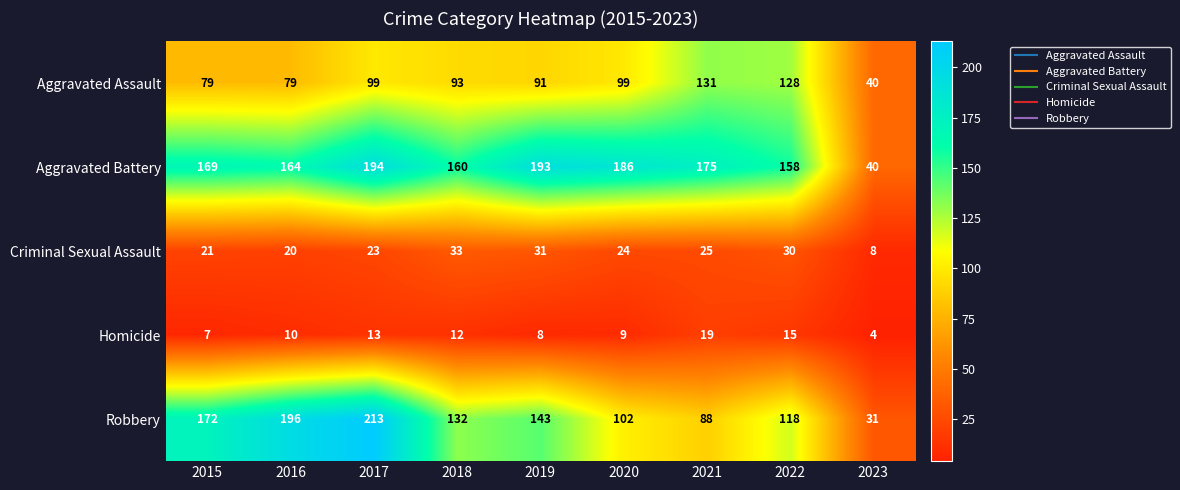

What value does the Aggravated Battery series have at 2018, to the nearest 10?

160